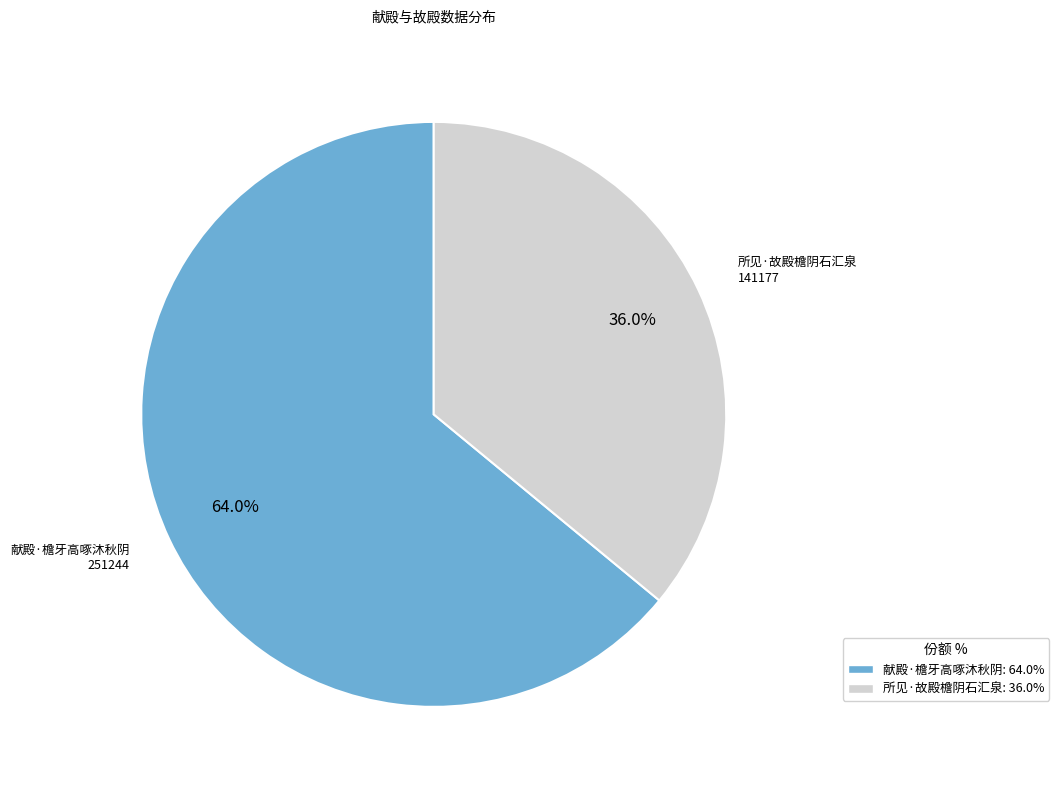

What percentage is the 献殿·檐牙高啄沐秋阴 slice, to the nearest percent?

64%